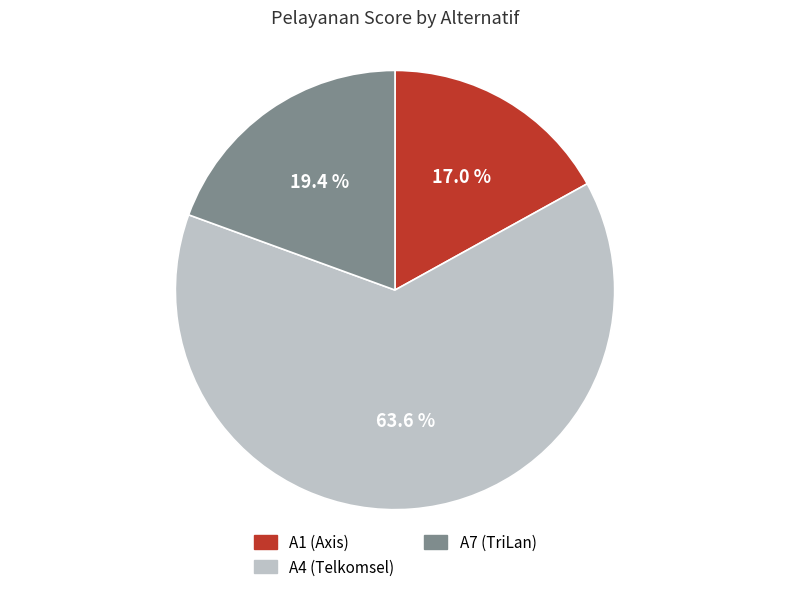

Approximately how many times larger is the value at A1 (Axis) compared to A7 (TriLan)?

0.9